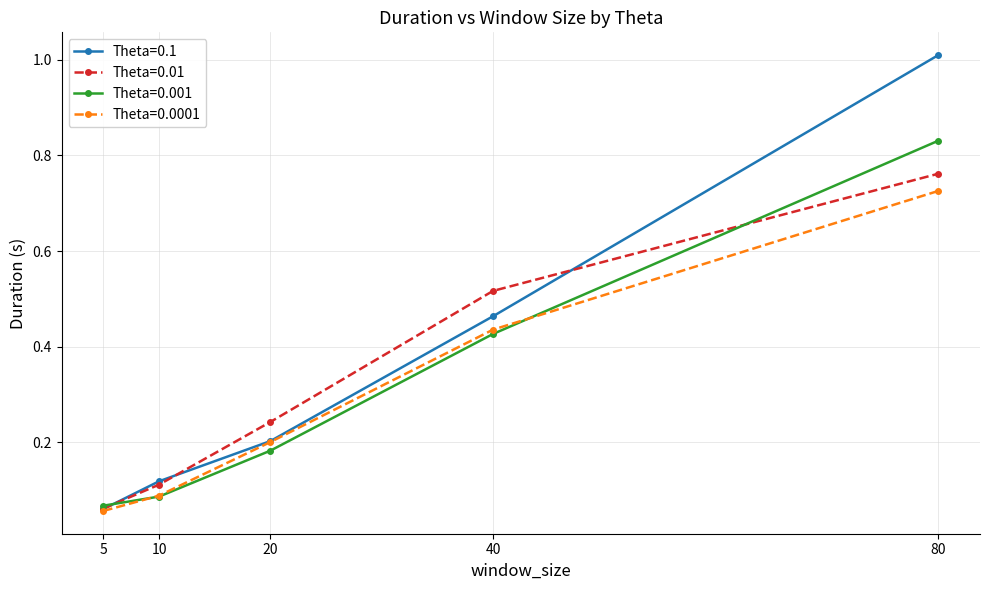

List the series in order of their peak value, lowest first.

Theta=0.0001, Theta=0.01, Theta=0.001, Theta=0.1